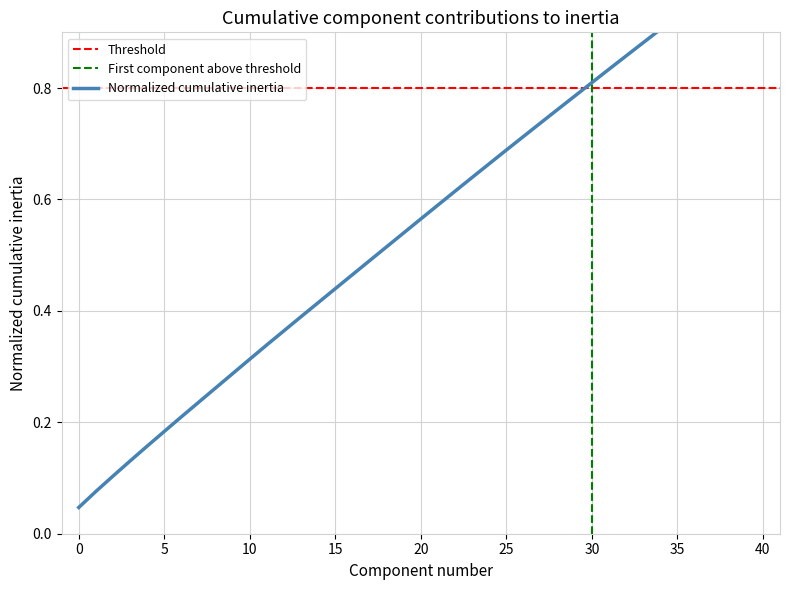

The chart shows a value of 0.9 at 35. True or false?

True